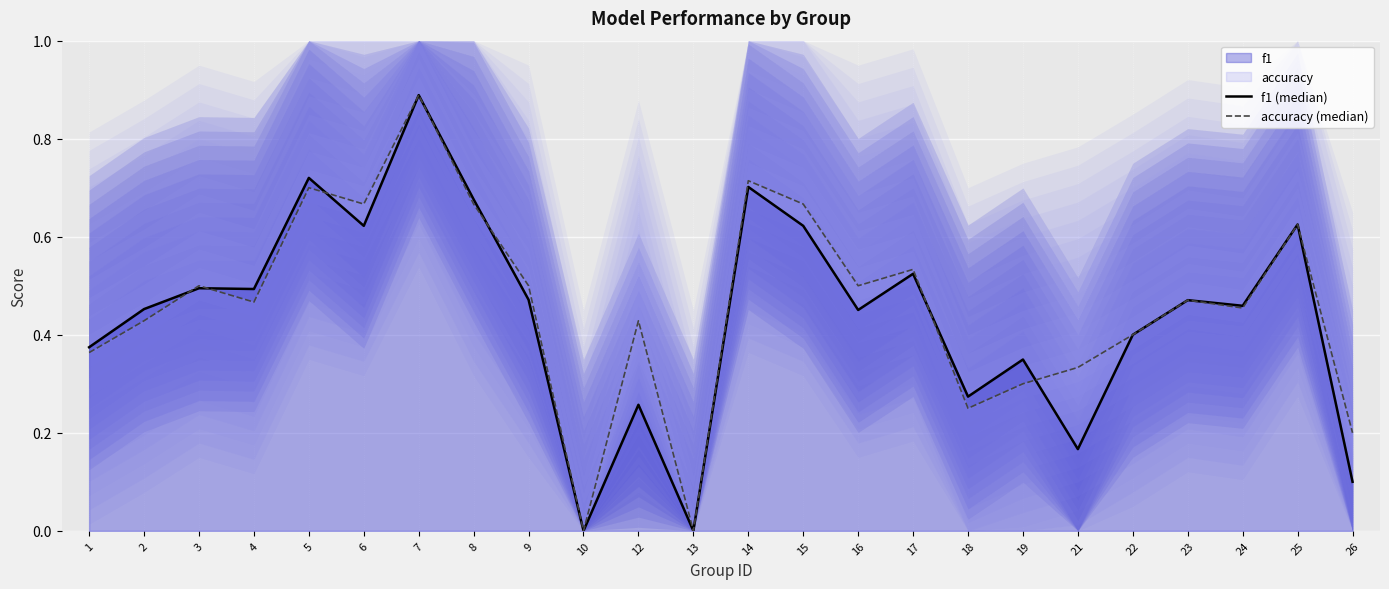

The value of accuracy (median) at 5 is 0.2. True or false?

False